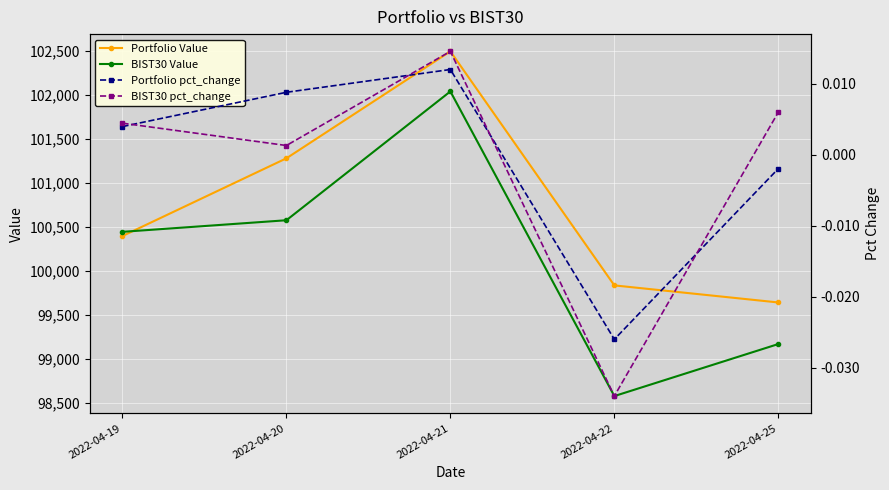

Which series has the widest spread of values?

BIST30 Value